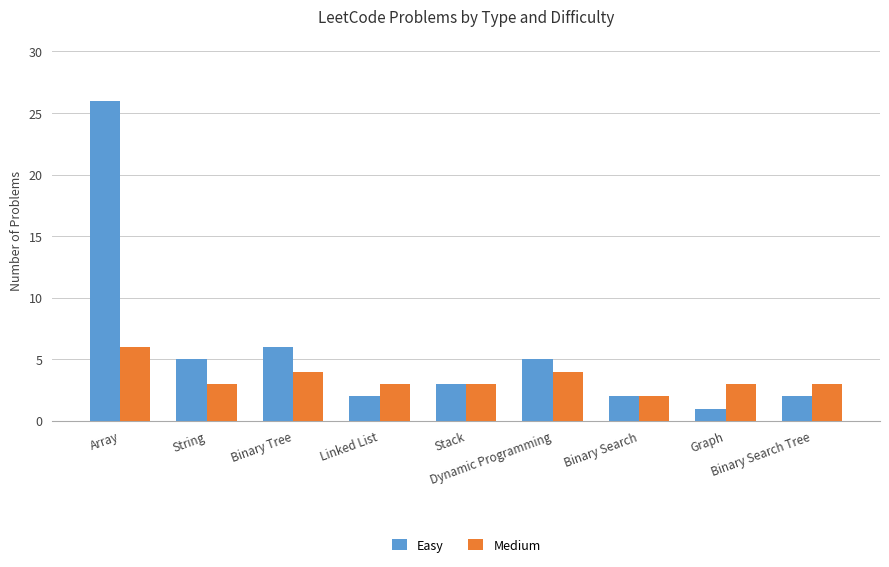

What is the approximate value of Easy at Graph?

1